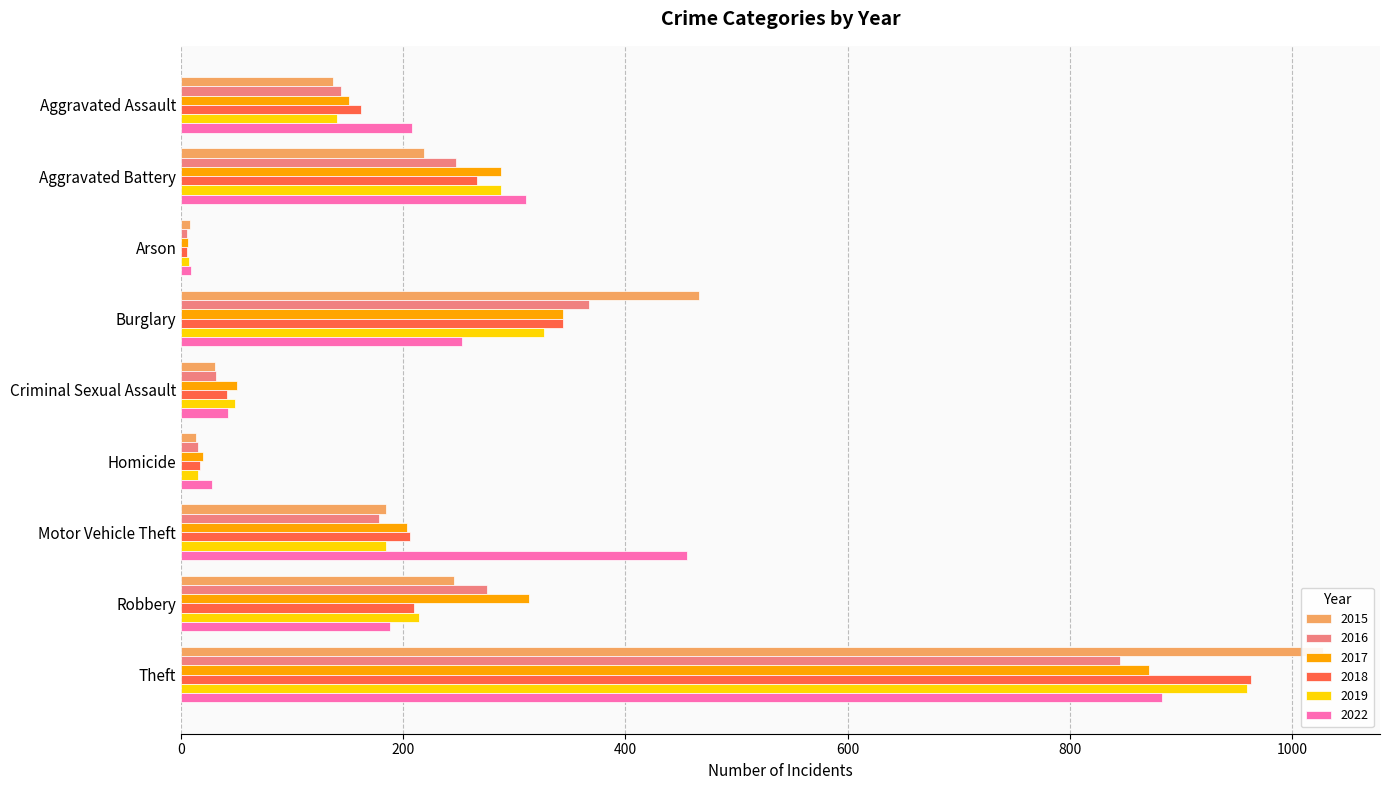

Is the value of 2019 at Theft greater than the value of 2015 at Theft?

No